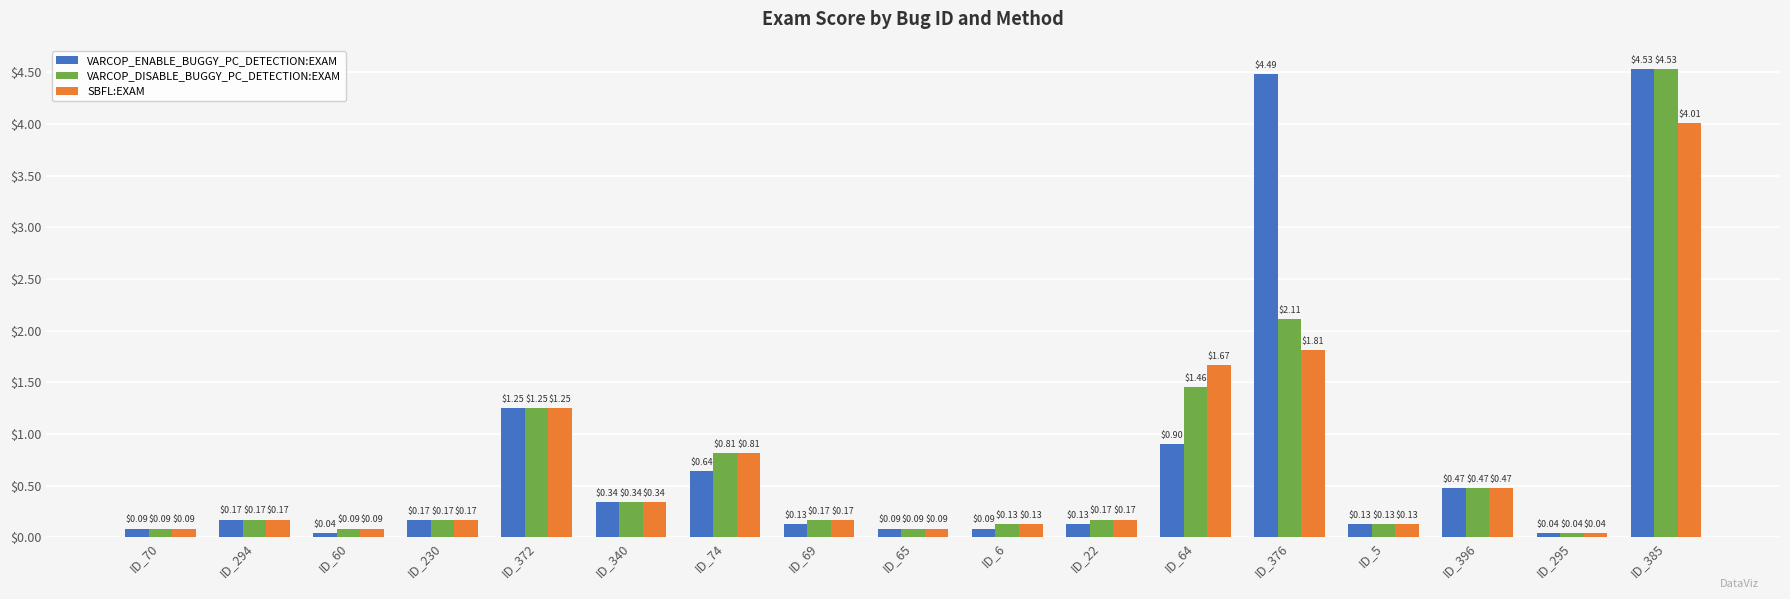

At which label is VARCOP_ENABLE_BUGGY_PC_DETECTION:EXAM closest to 2?

ID_372